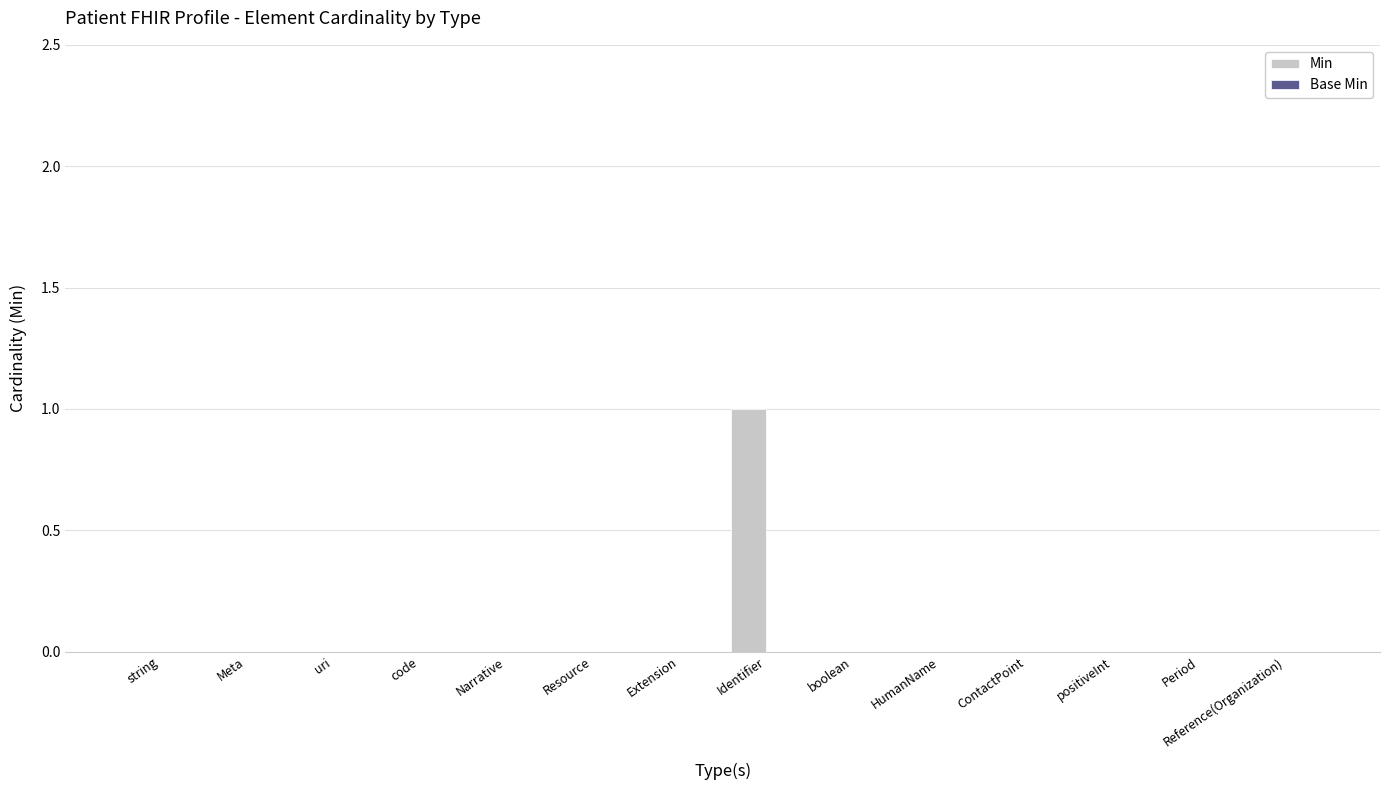

True or false: the data shows 0 at Narrative.

True